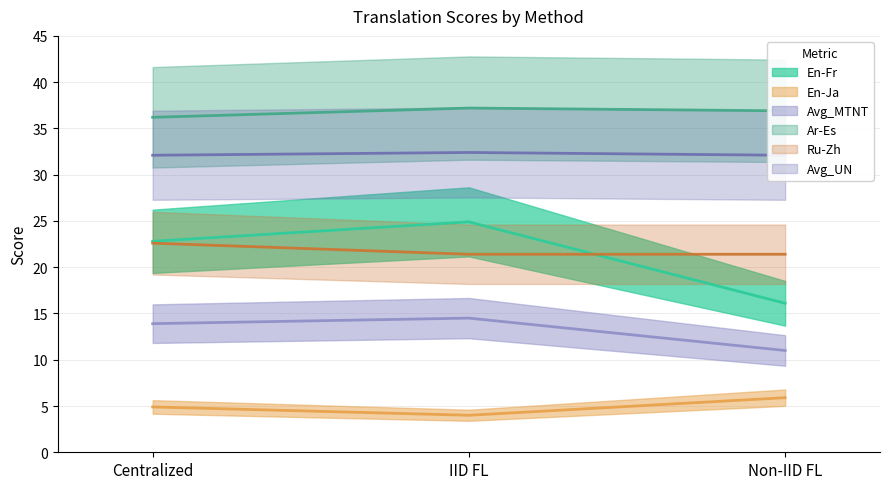

Which category has the lowest value in the Avg_MTNT series?

Non-IID FL